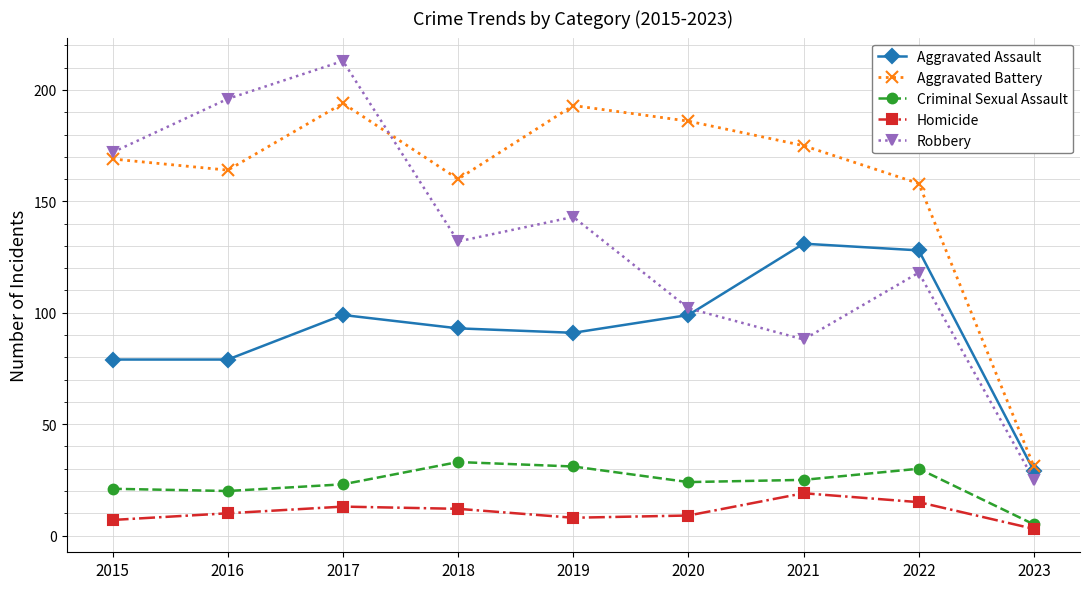

What is the greatest value displayed?

213